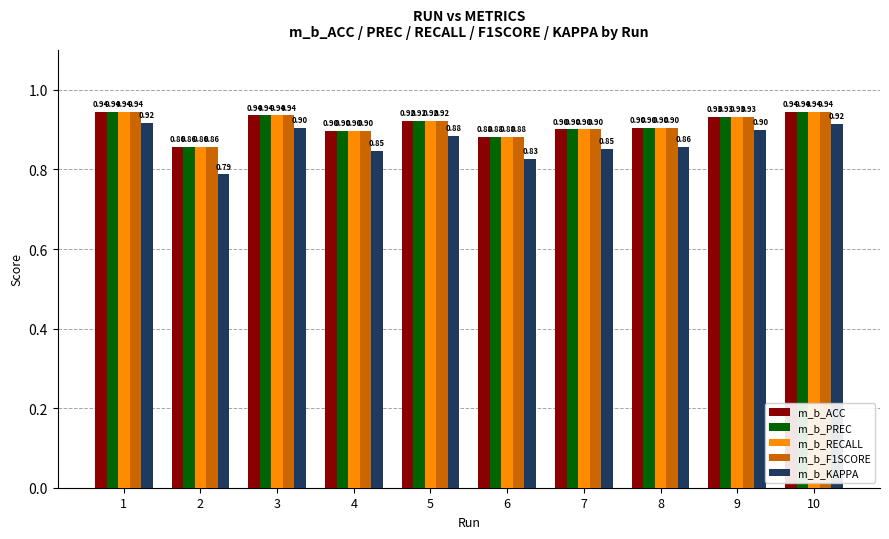

Are the bars grouped side by side (vs. stacked)?

Yes